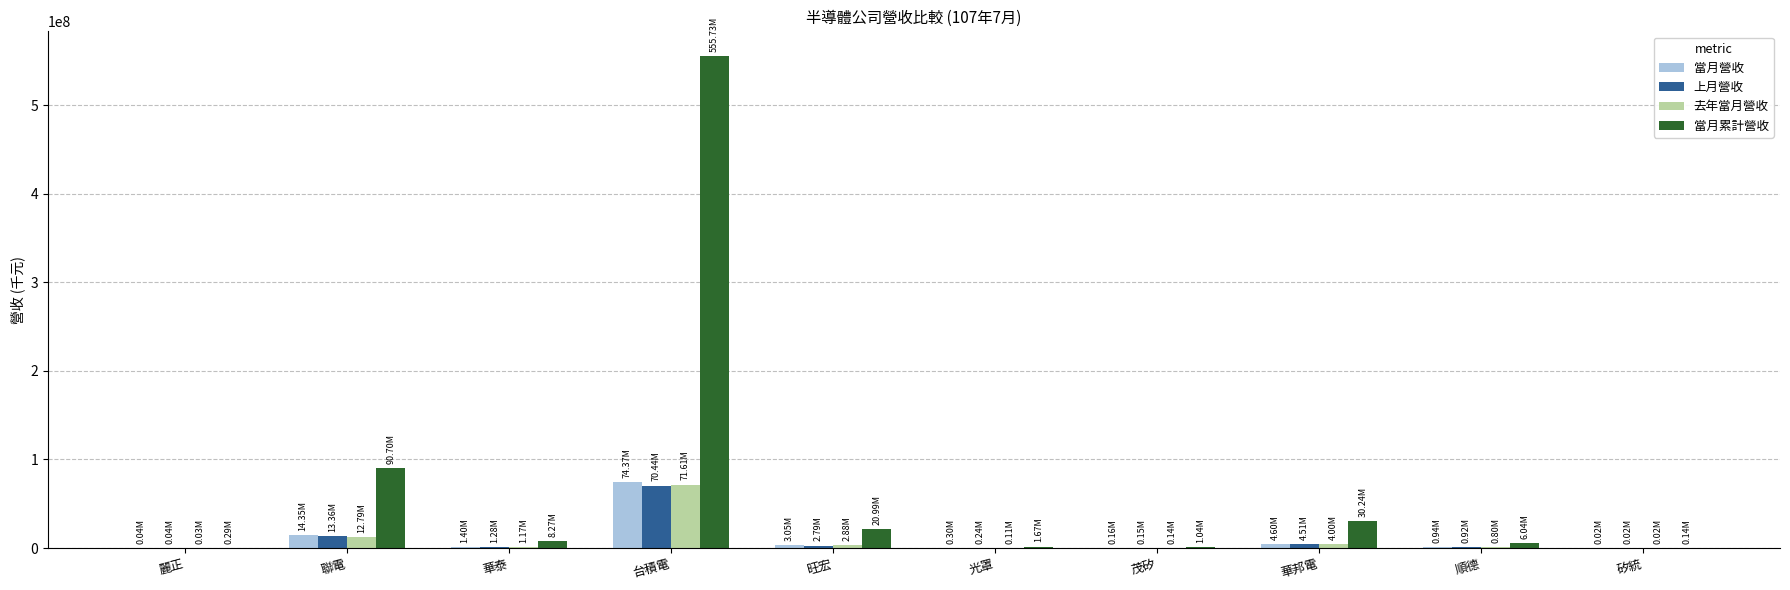

True or false: 當月營收 has a value of 160696 at 茂矽.

True